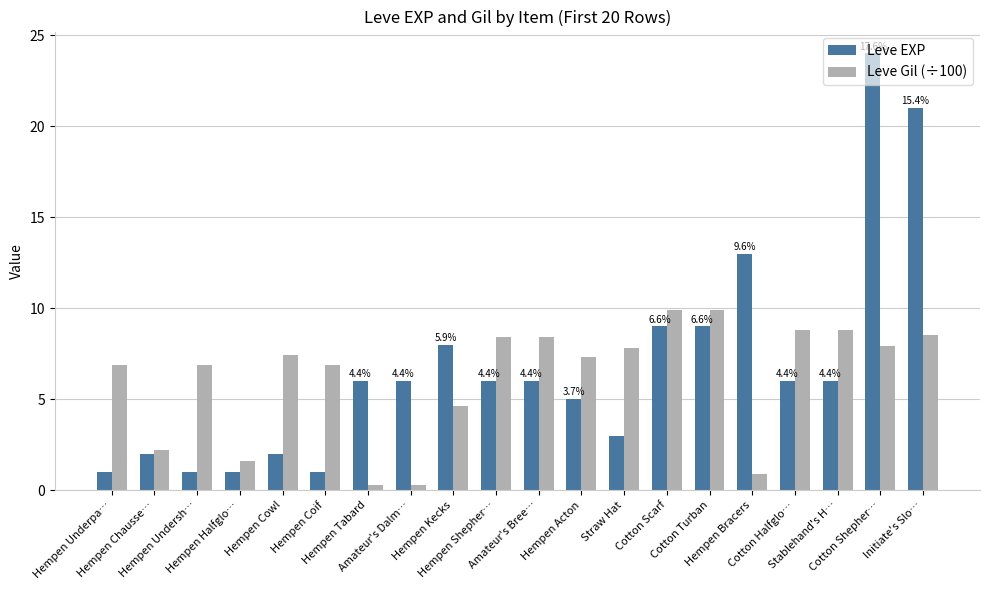

What is the label of the 17th bar from the left?

Cotton Halfglo…